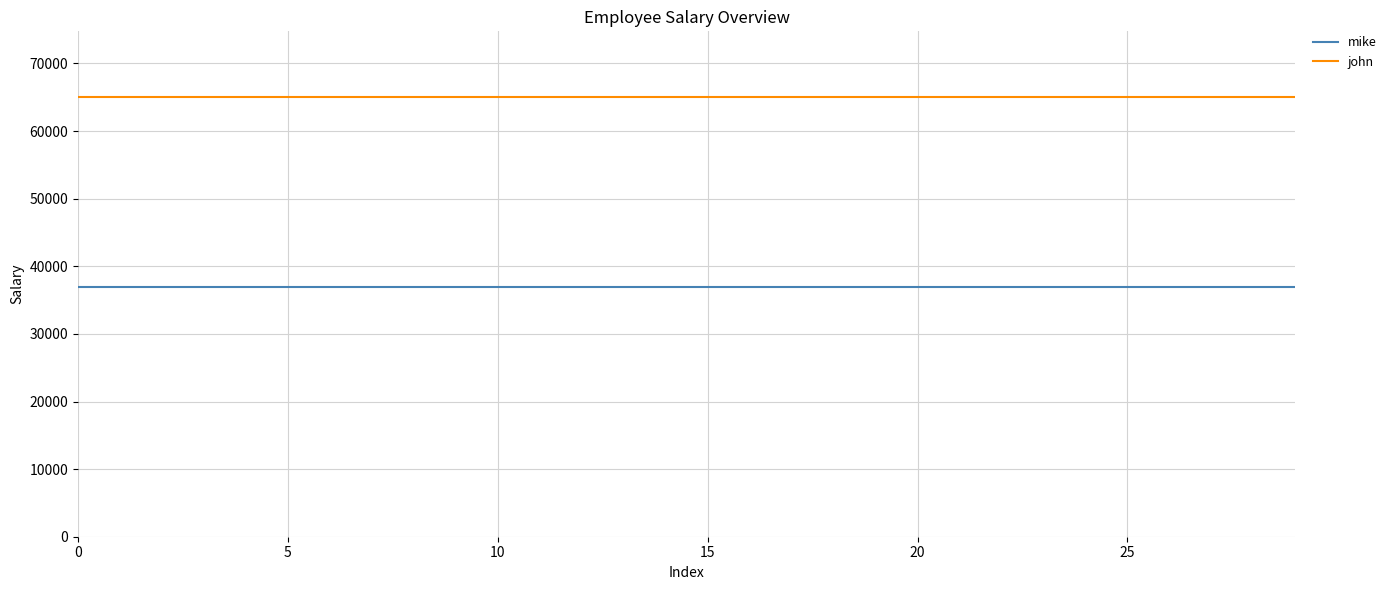

Reading left to right, list all the values displayed in this chart.

mike: 37000	37000	37000	37000	37000	37000	37000	37000	37000	37000	37000	37000	37000	37000	37000	37000	37000	37000	37000	37000	37000	37000	37000	37000	37000	37000	37000	37000	37000	37000
john: 65000	65000	65000	65000	65000	65000	65000	65000	65000	65000	65000	65000	65000	65000	65000	65000	65000	65000	65000	65000	65000	65000	65000	65000	65000	65000	65000	65000	65000	65000